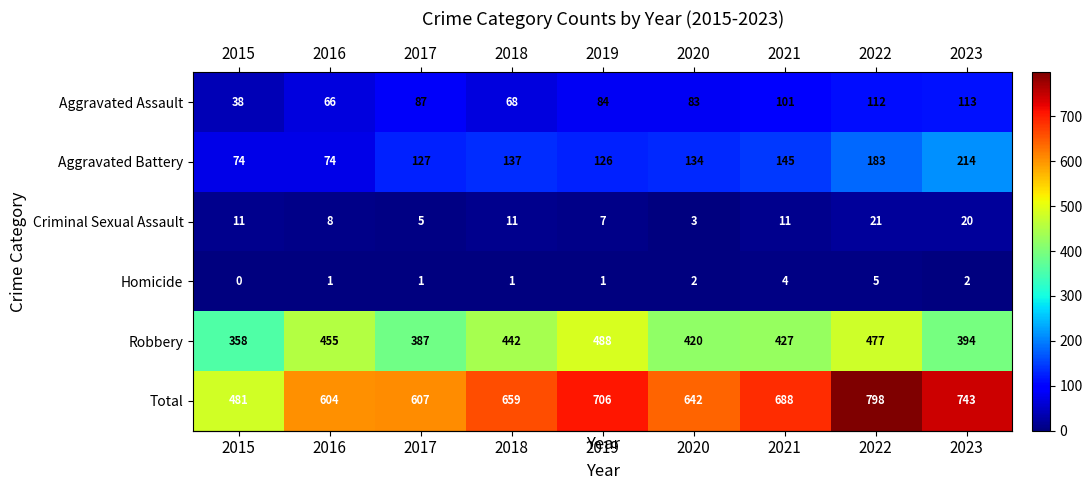

Where is Aggravated Assault nearest to the value 75?

2018